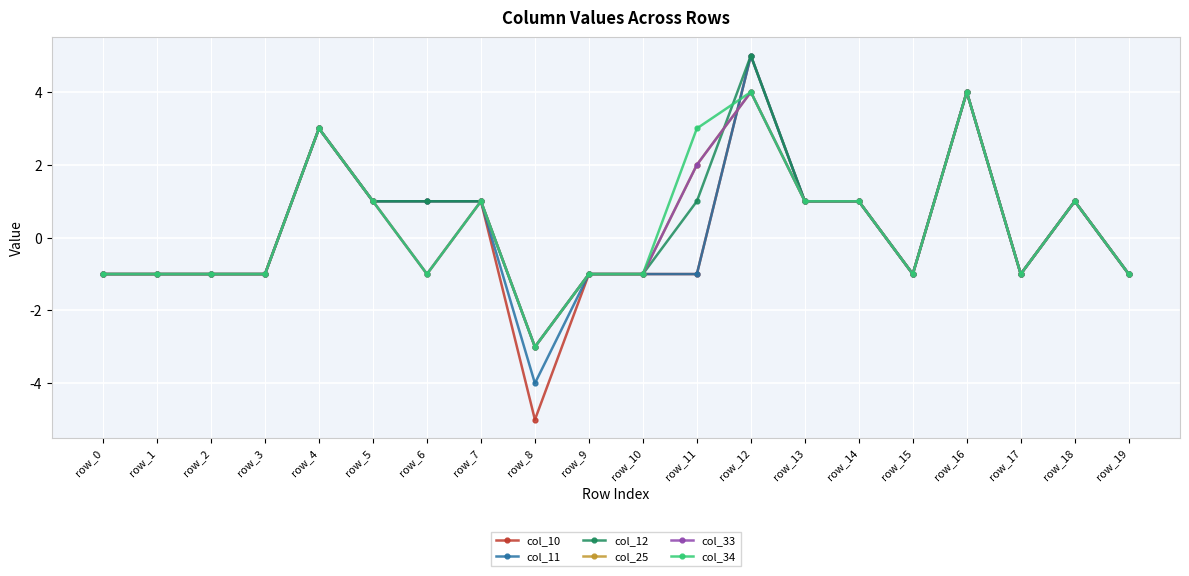

Read the col_11 value at row_17.

-1